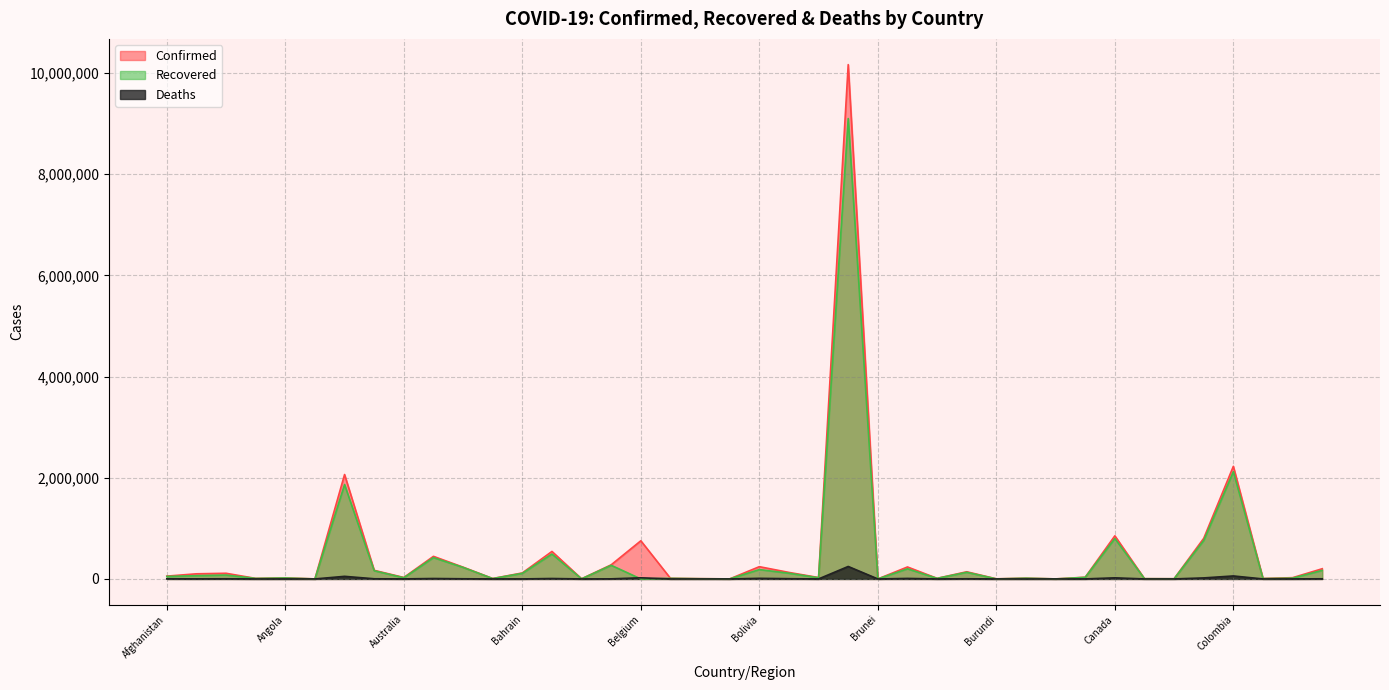

How many interior local peaks does the Recovered series have?

14